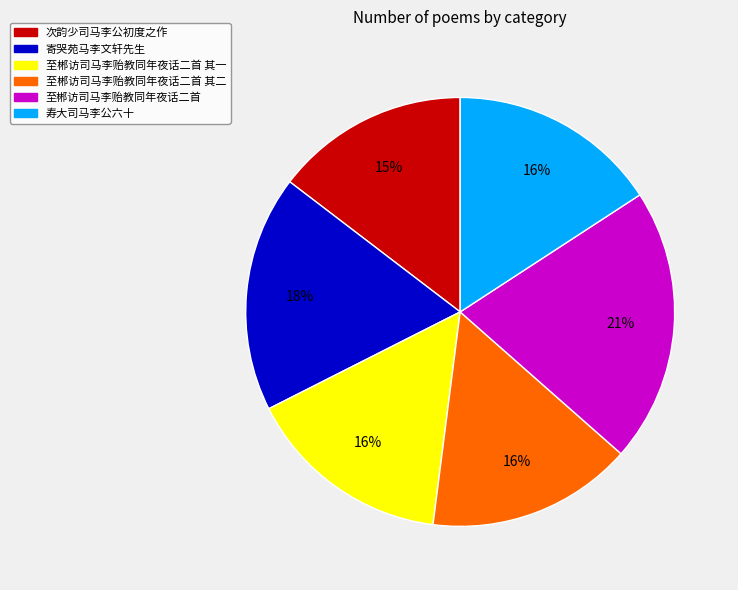

What percentage is the 寿大司马李公六十 slice, to the nearest percent?

16%